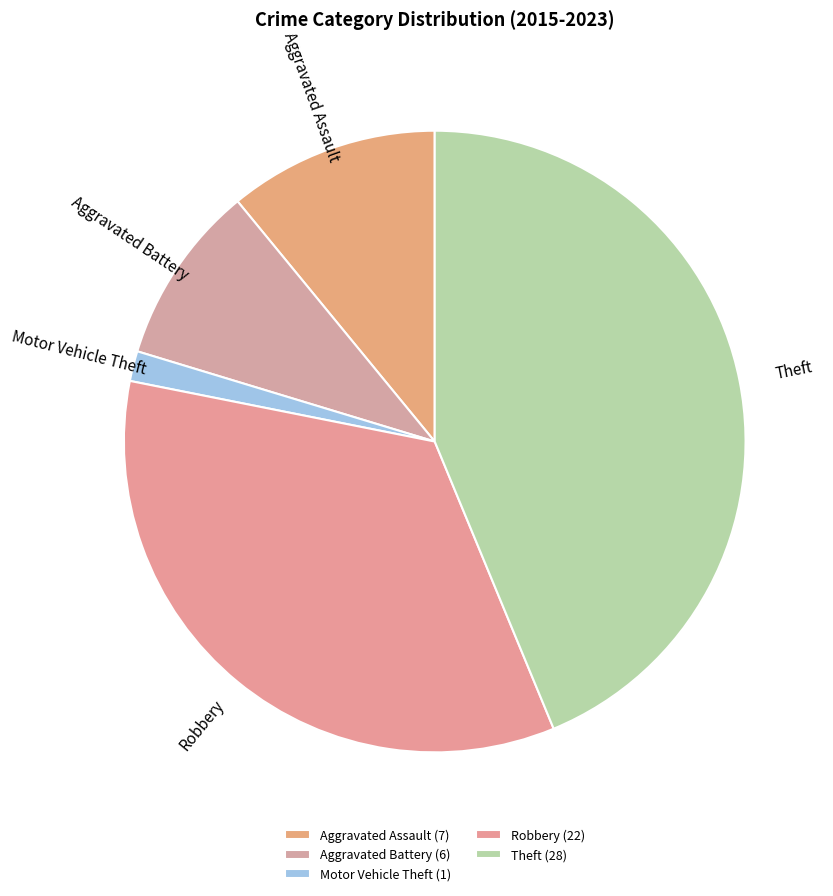

What portion of the pie excludes Aggravated Battery?

90.6%